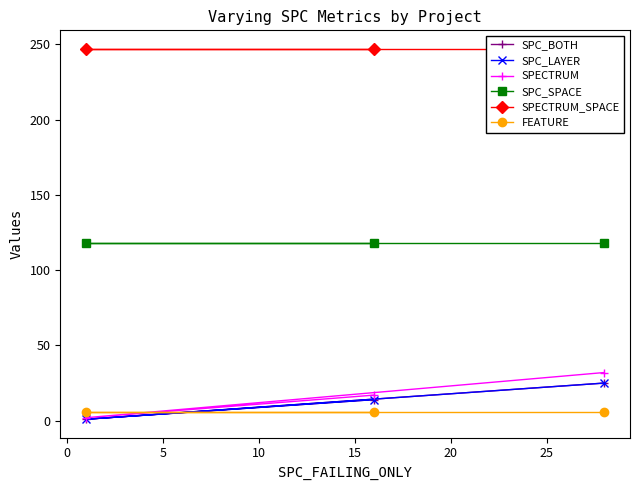

Which series has the widest spread of values?

SPECTRUM